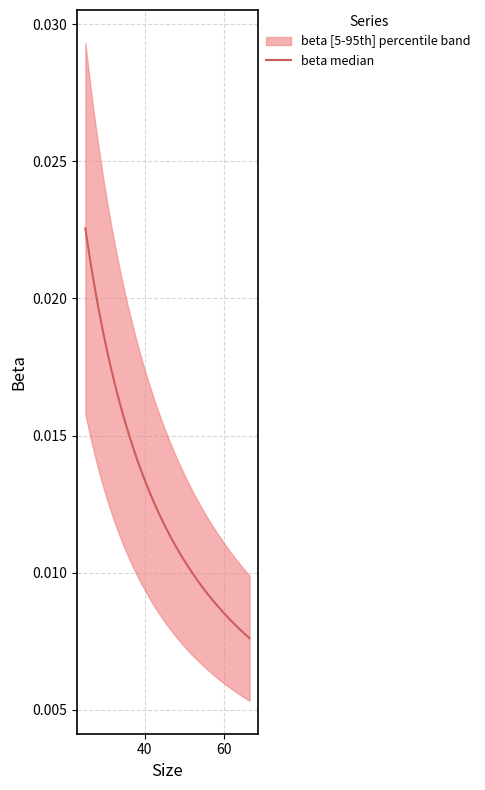

How many lines are shown in the chart?

1